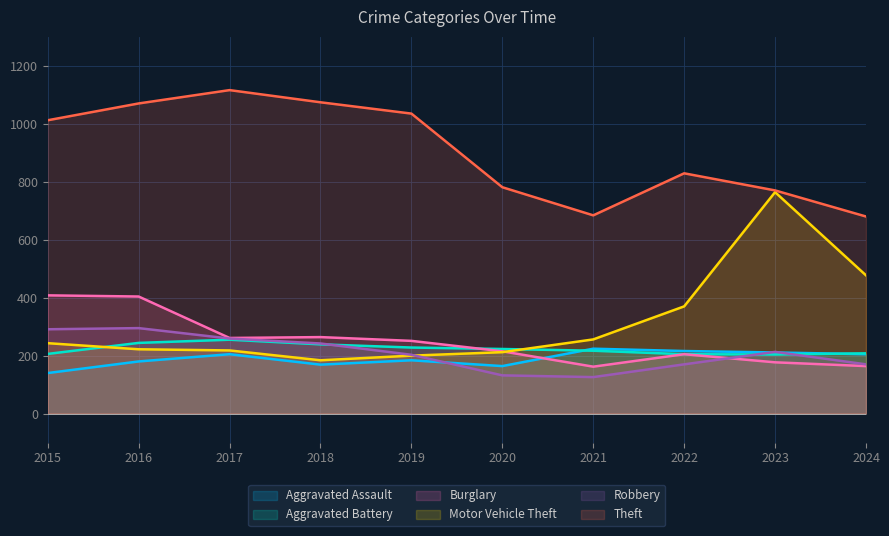

Where is Robbery nearest to the value 210?

2023